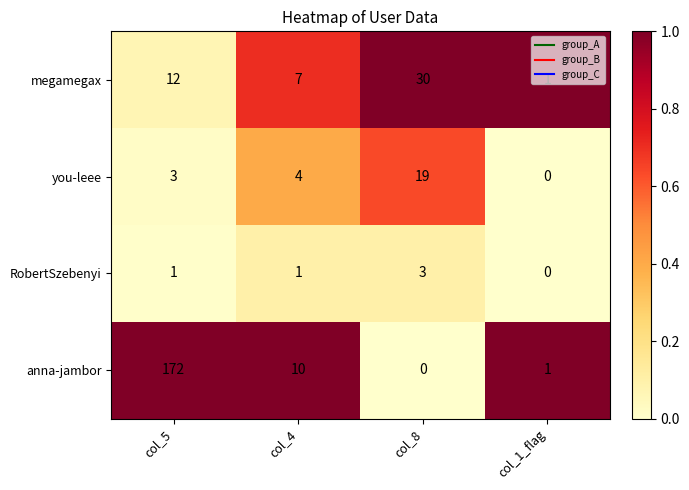

At how many categories does at least one series exceed 0?

4